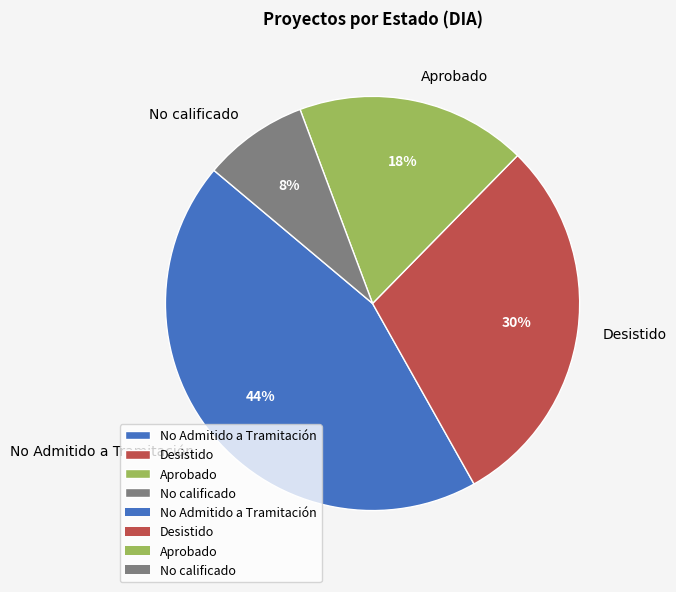

Rank the categories by value from highest to lowest.

No Admitido a Tramitación, Desistido, Aprobado, No calificado